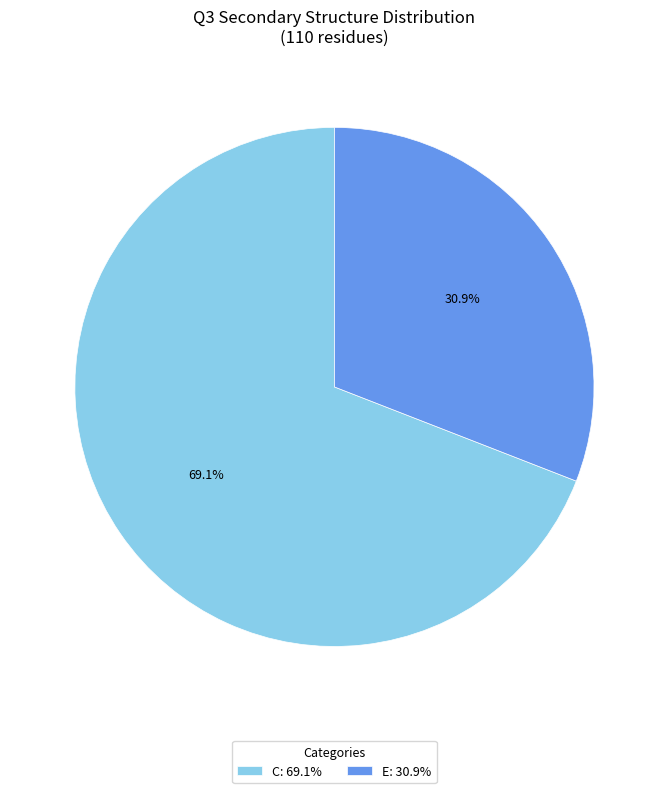

How many slices are in this pie chart?

2